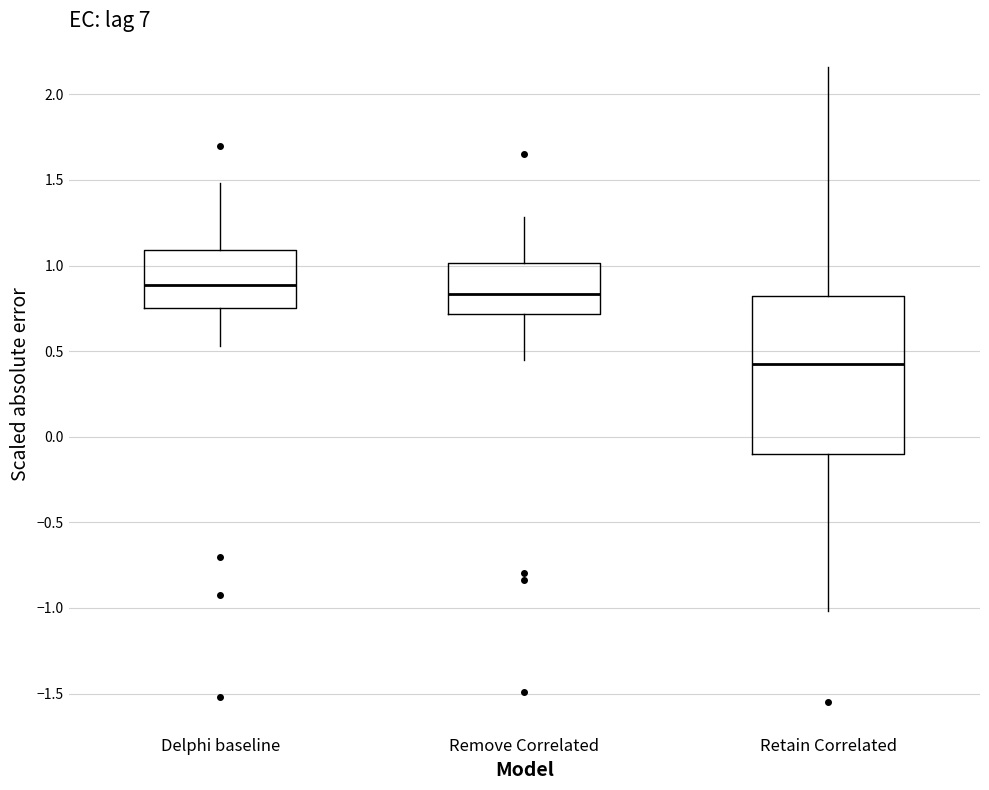

Where does the median line of the box for Remove Correlated sit on the y-axis? The values are not printed on the chart, so give them approximately, as read against the axis.

0.85